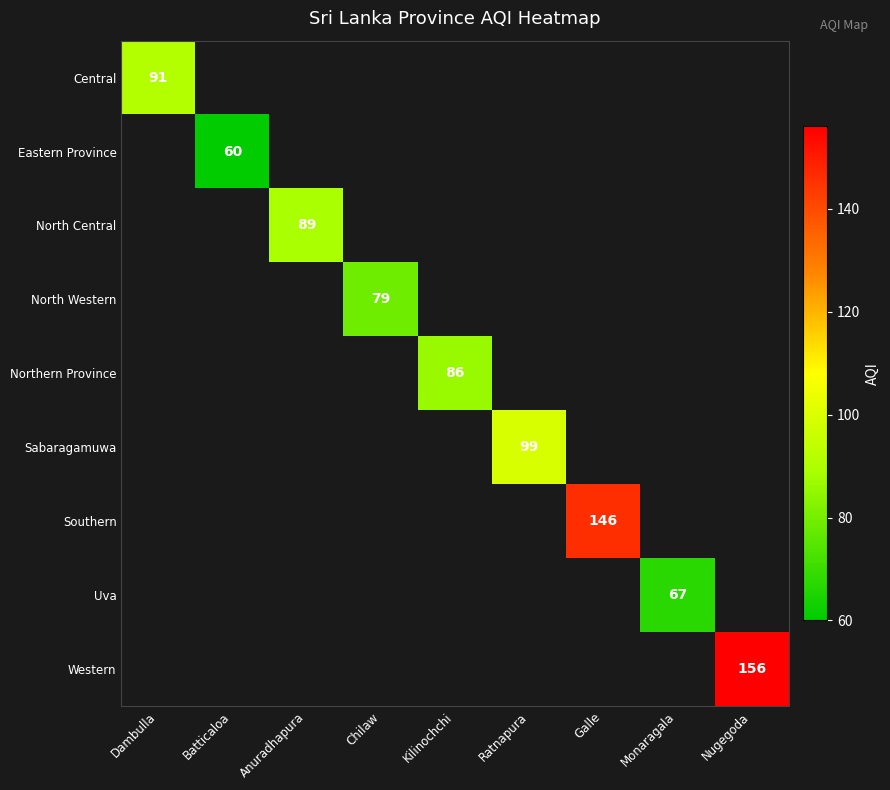

The North Central series shows 89 at Anuradhapura. True or false?

True